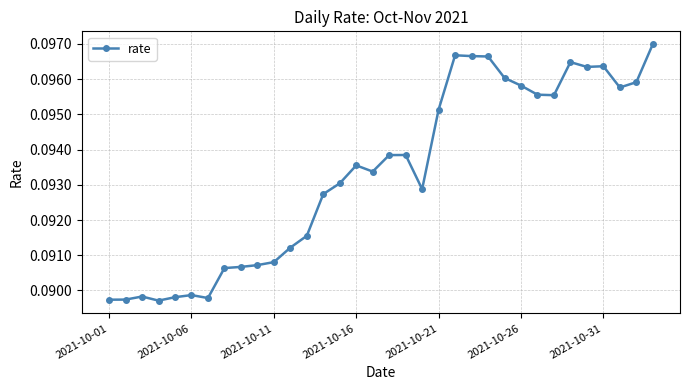

How many lines are shown in the chart?

1